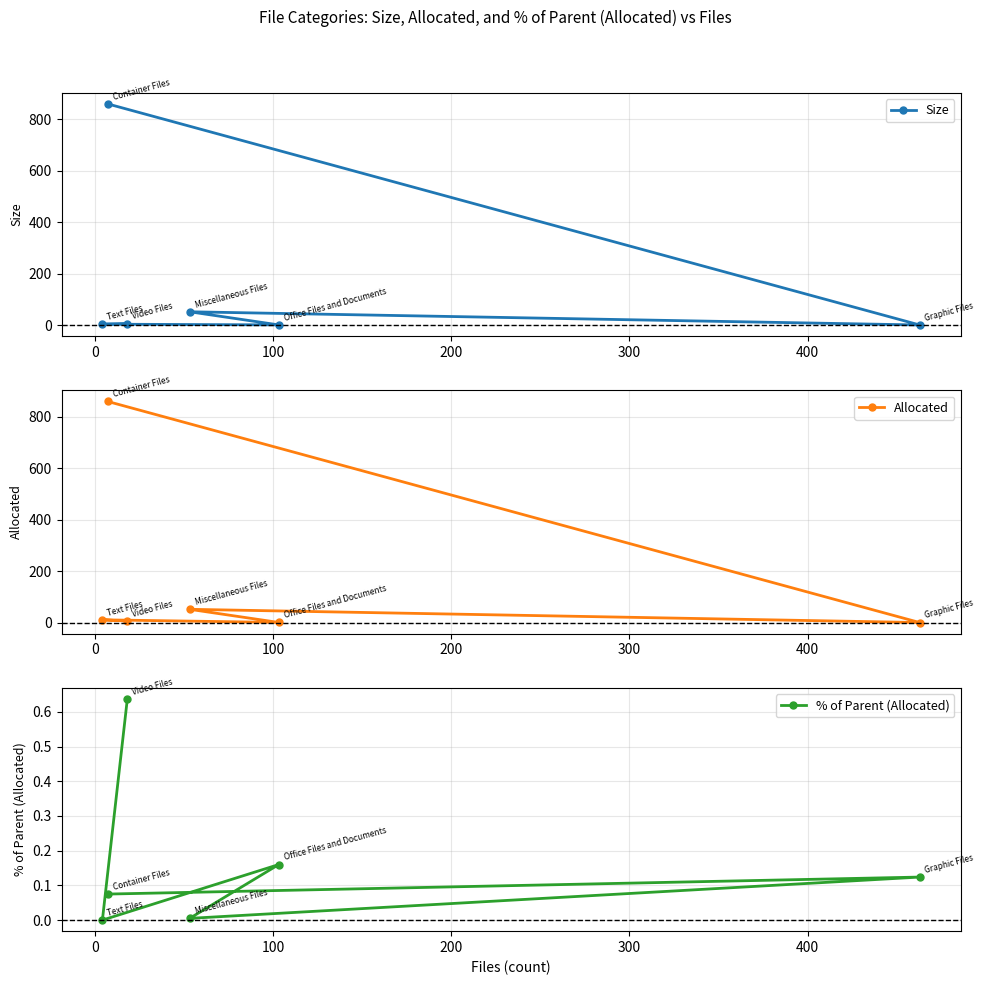

What is the highest value of the Size series?

859.6